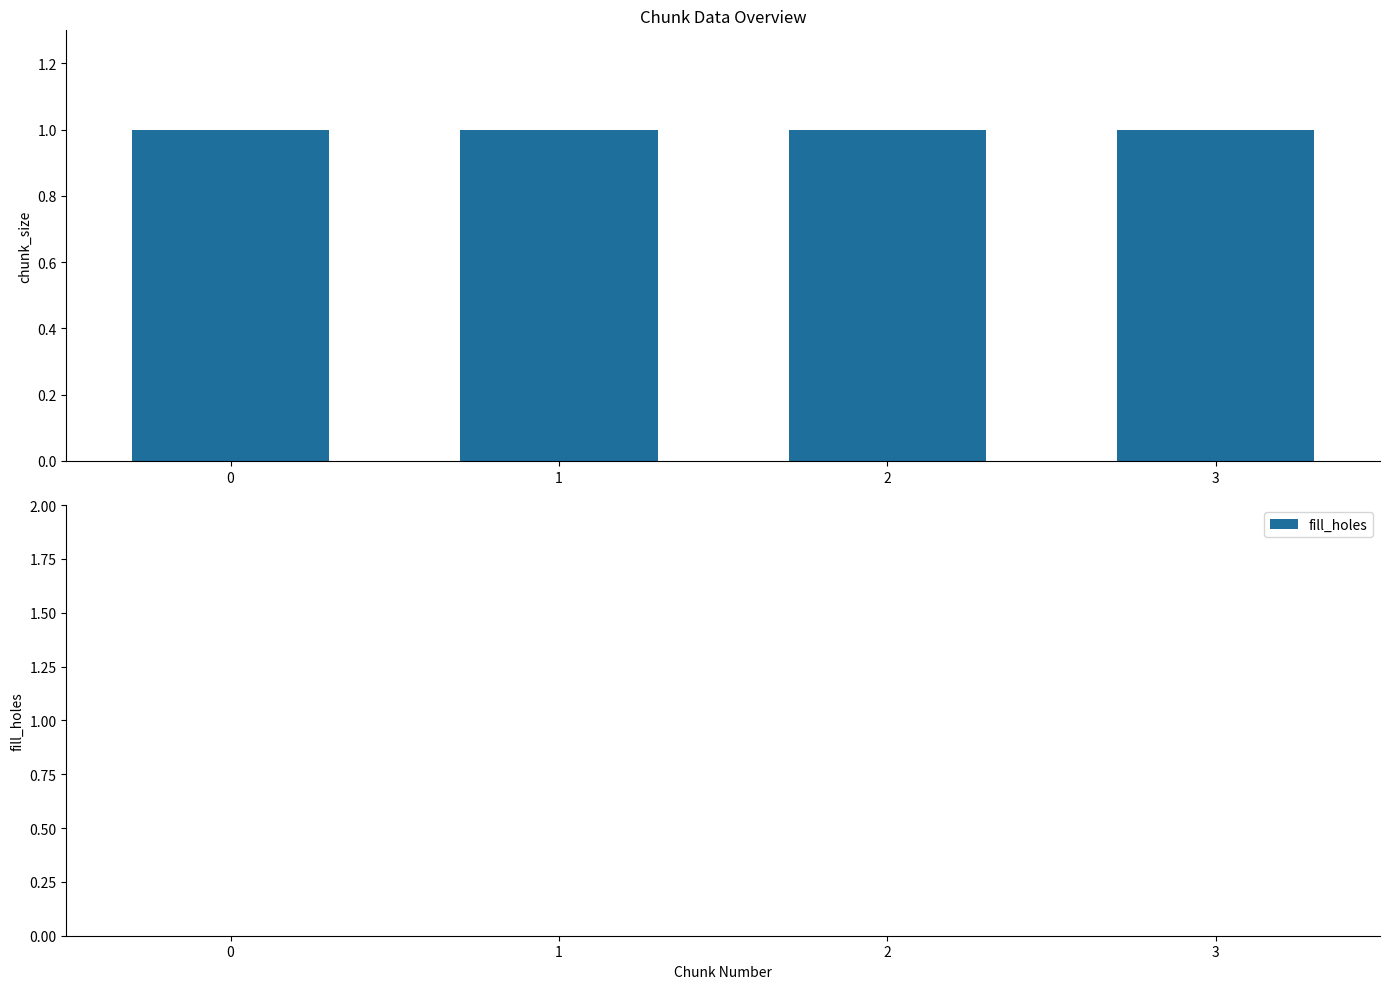

What is the maximum value shown in the chart?

1